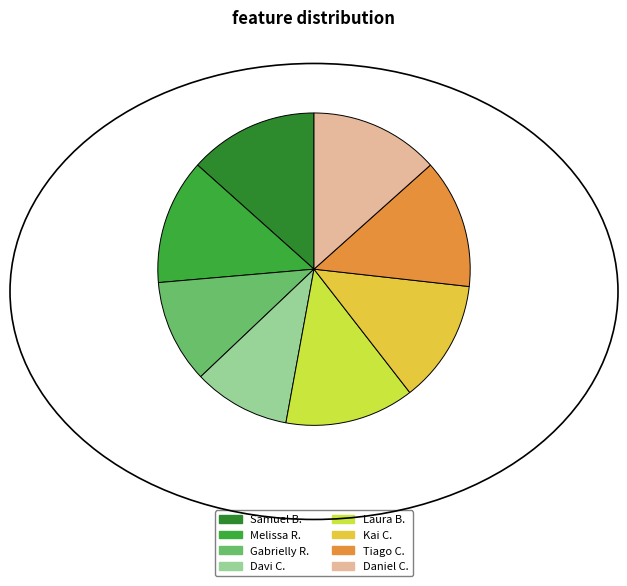

How many segments does this pie chart have?

8